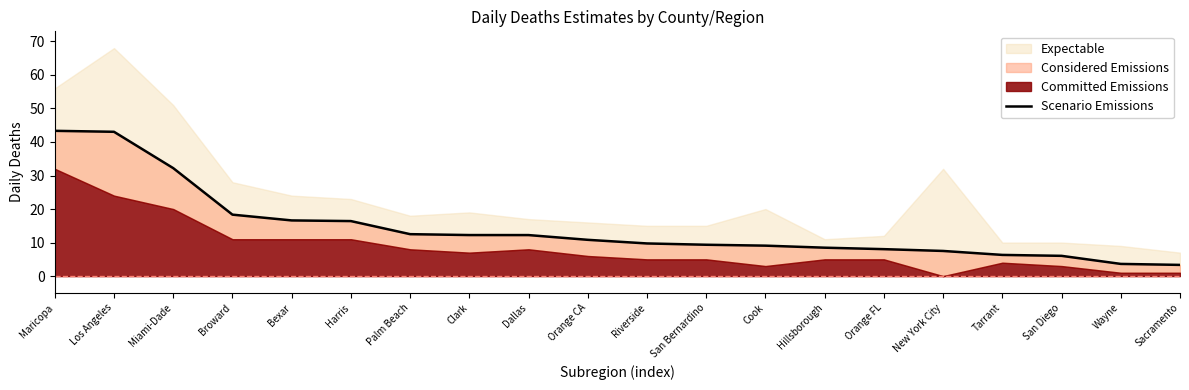

How many lines are shown in the chart?

1